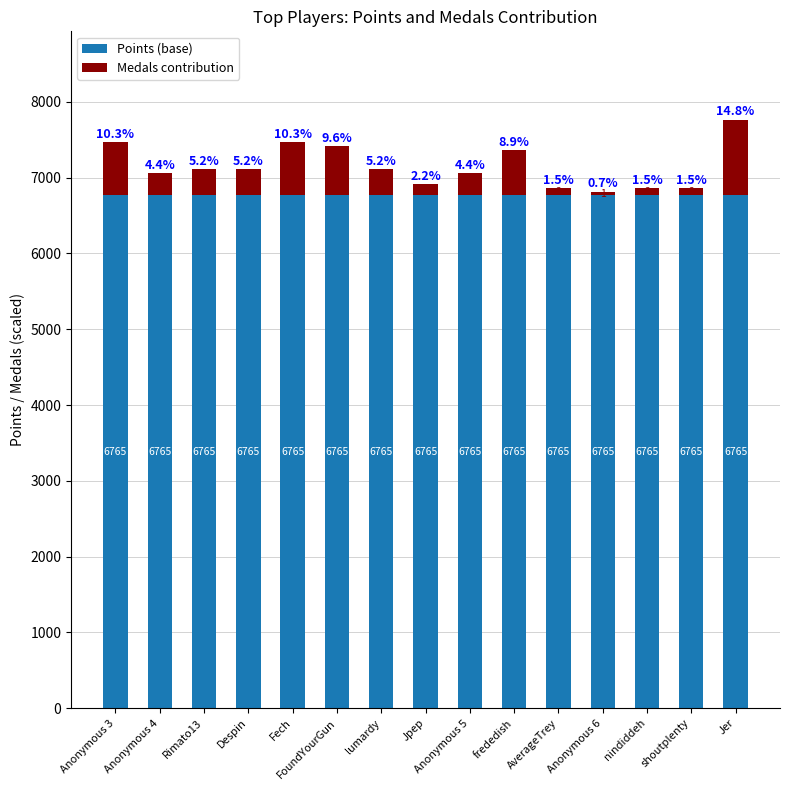

Rank the series by their maximum value, from lowest to highest.

Medals contribution, Points (base)